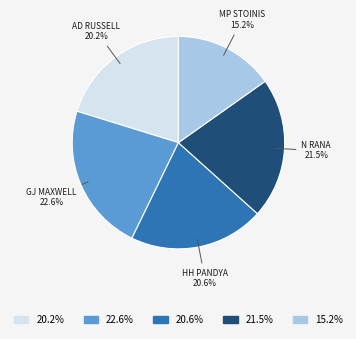

What is the smallest slice in the pie chart?

15.2%